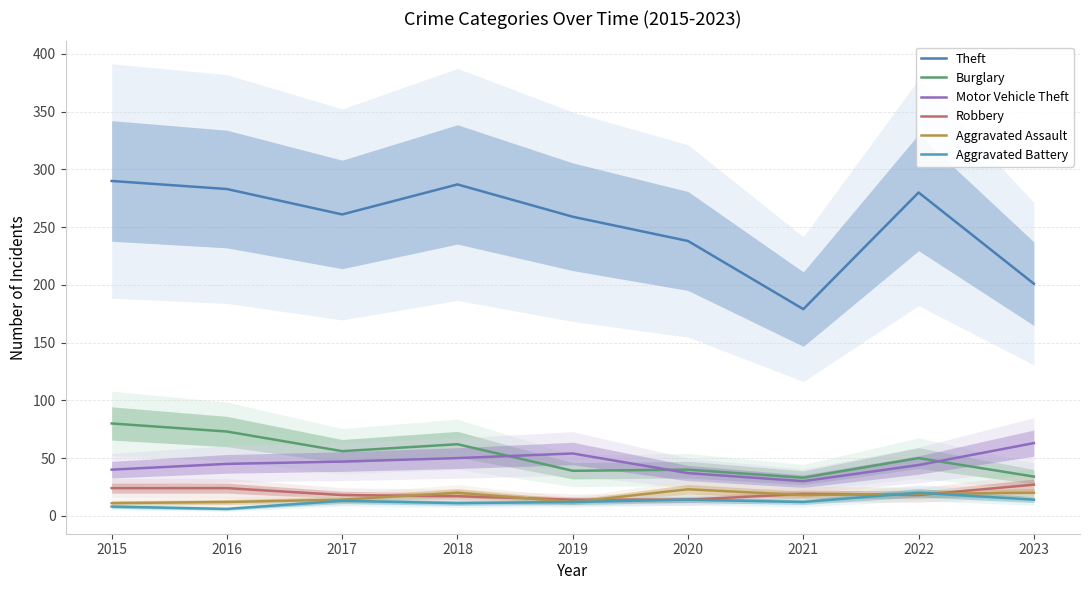

How many interior local peaks does the Theft series have?

2